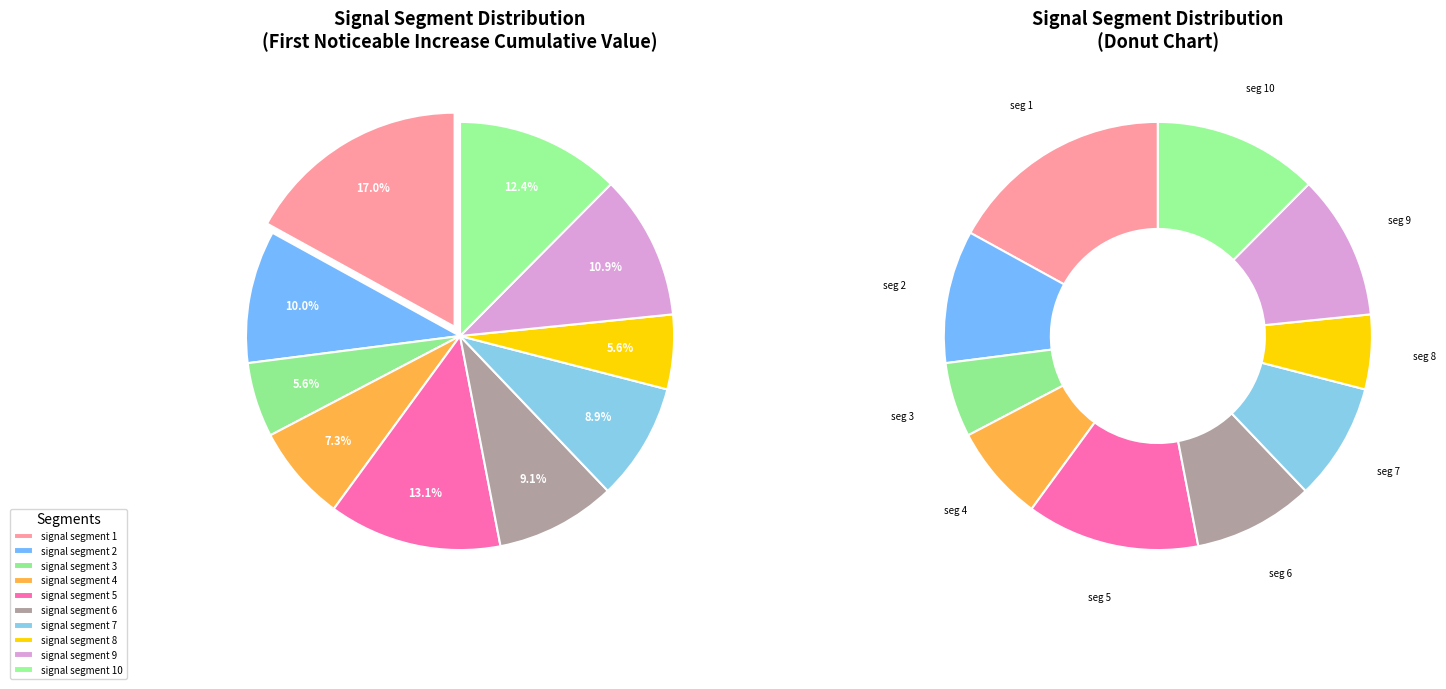

Rank the categories by value from highest to lowest.

signal segment 1, signal segment 5, signal segment 10, signal segment 9, signal segment 2, signal segment 6, signal segment 7, signal segment 4, signal segment 3, signal segment 8